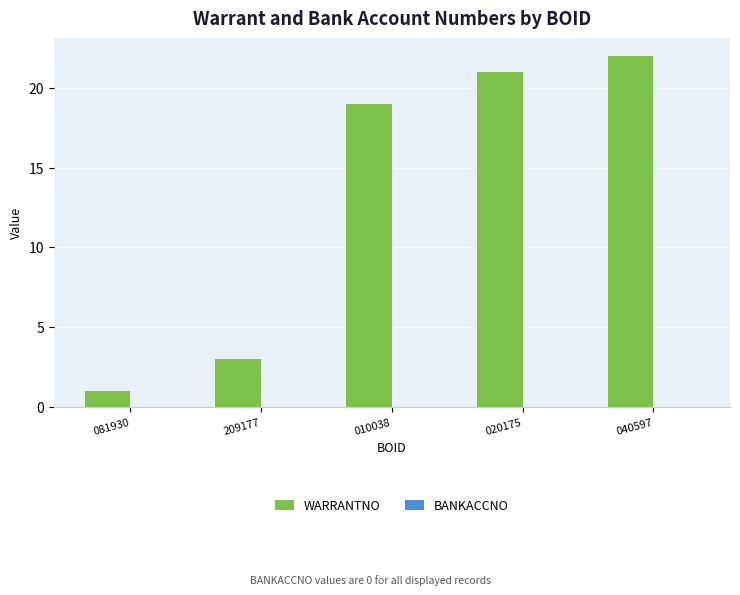

Which label corresponds to the largest value in the chart?

040597